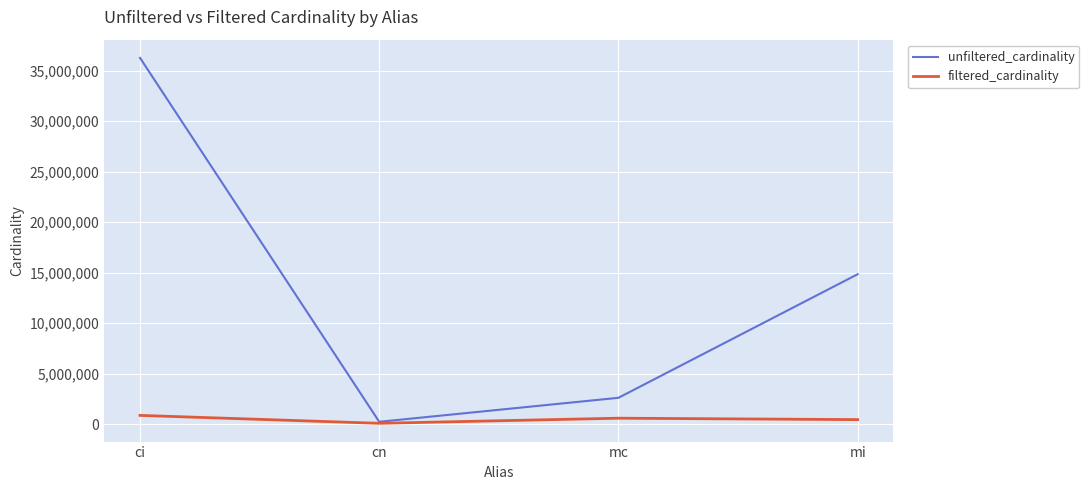

True or false: unfiltered_cardinality has more than 1 interior local peaks.

False